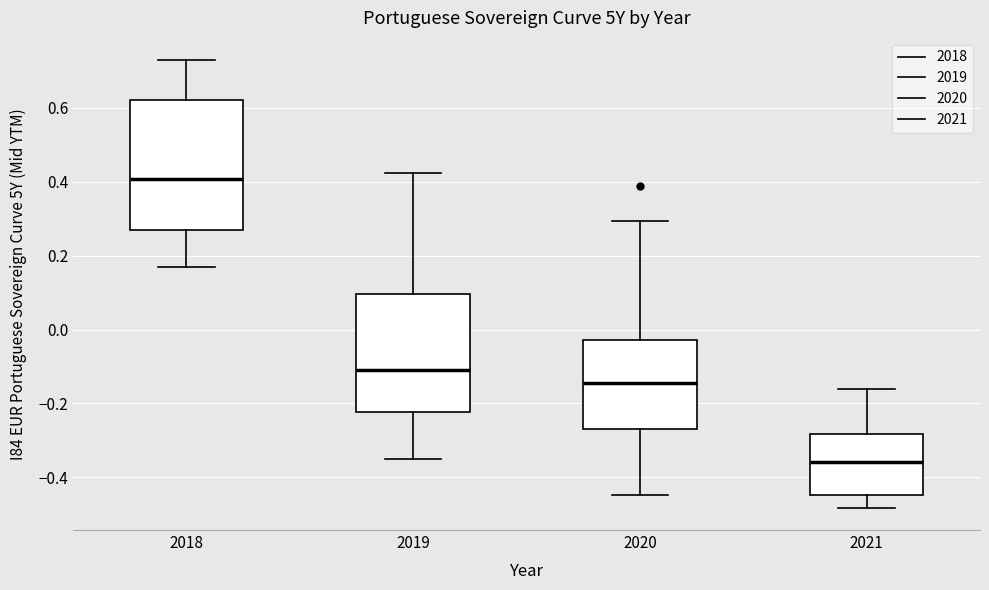

Reading left to right, read every box against the y-axis: the position of its median line, the range the box covers, and the ends of its whiskers. The values are not printed on the chart, so give them approximately, as read against the axis.

2018: median 0.40, box 0.26 to 0.62, whiskers 0.16 to 0.72
2019: median -0.12, box -0.22 to 0.10, whiskers -0.34 to 0.42
2020: median -0.14, box -0.26 to -0.02, whiskers -0.44 to 0.30
2021: median -0.36, box -0.44 to -0.28, whiskers -0.48 to -0.16